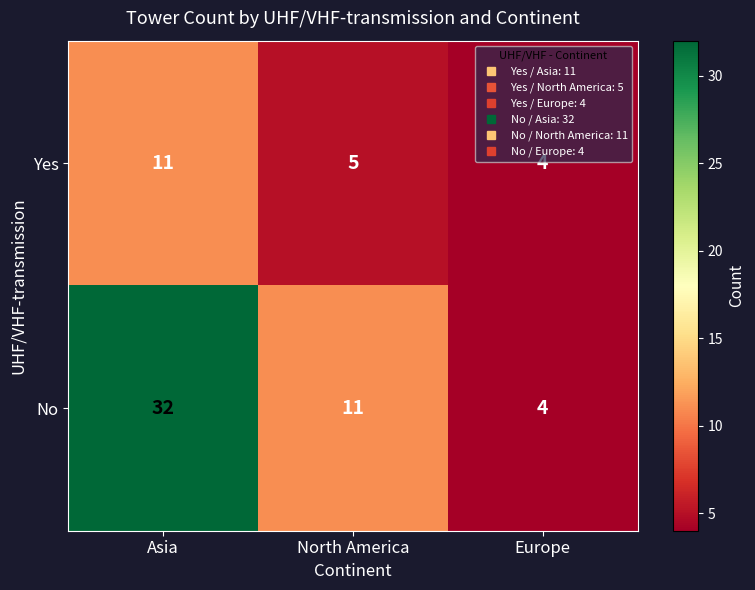

What is the difference between the maximum and minimum values in the No series?

28